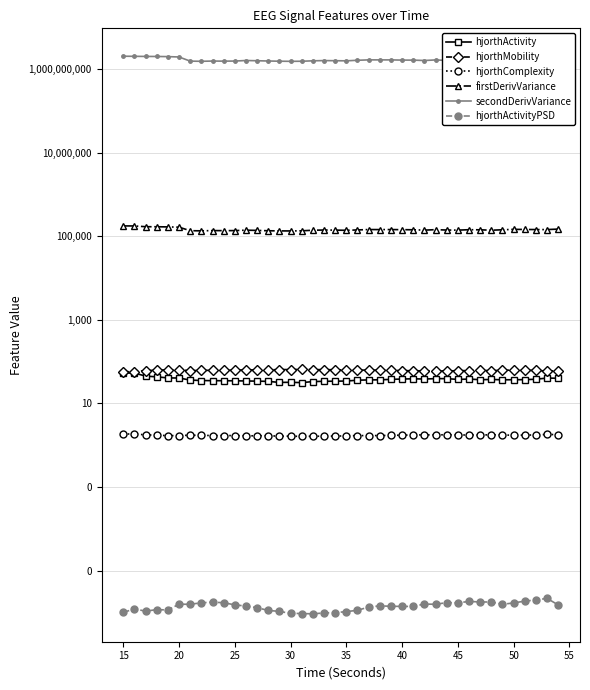

Which series has the largest total across all categories?

secondDerivVariance